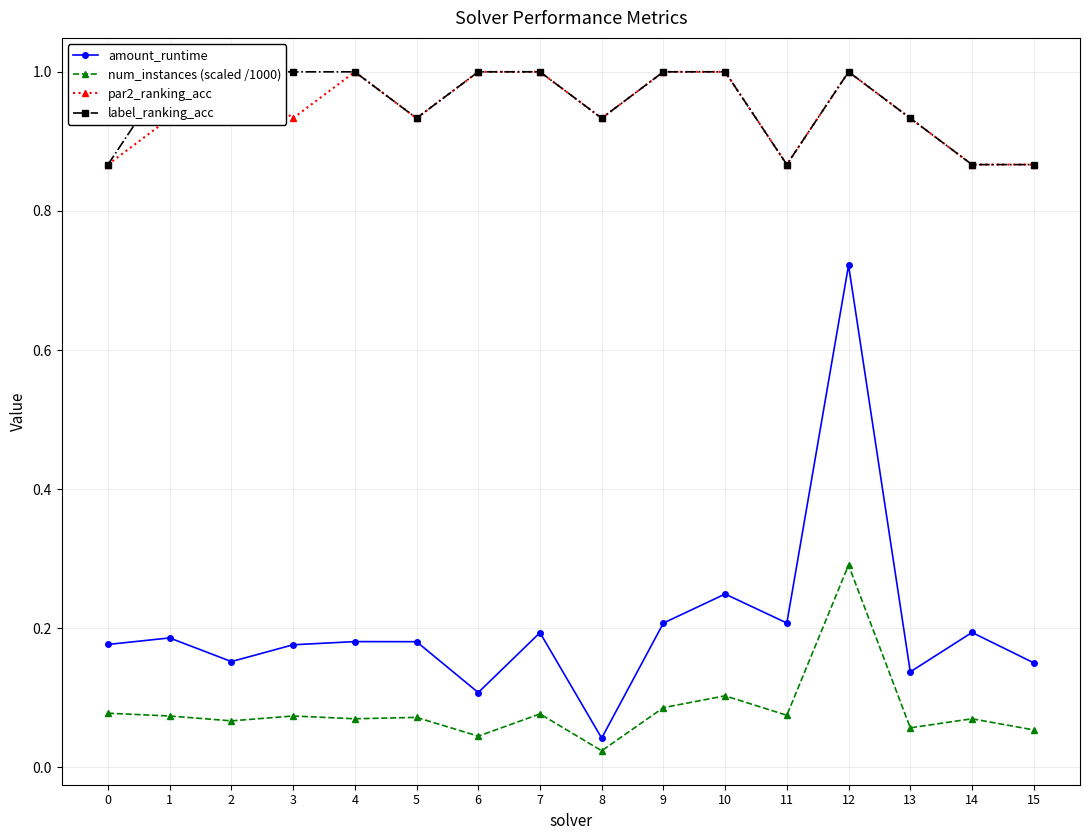

Does the chart display data point markers on the line(s)?

Yes